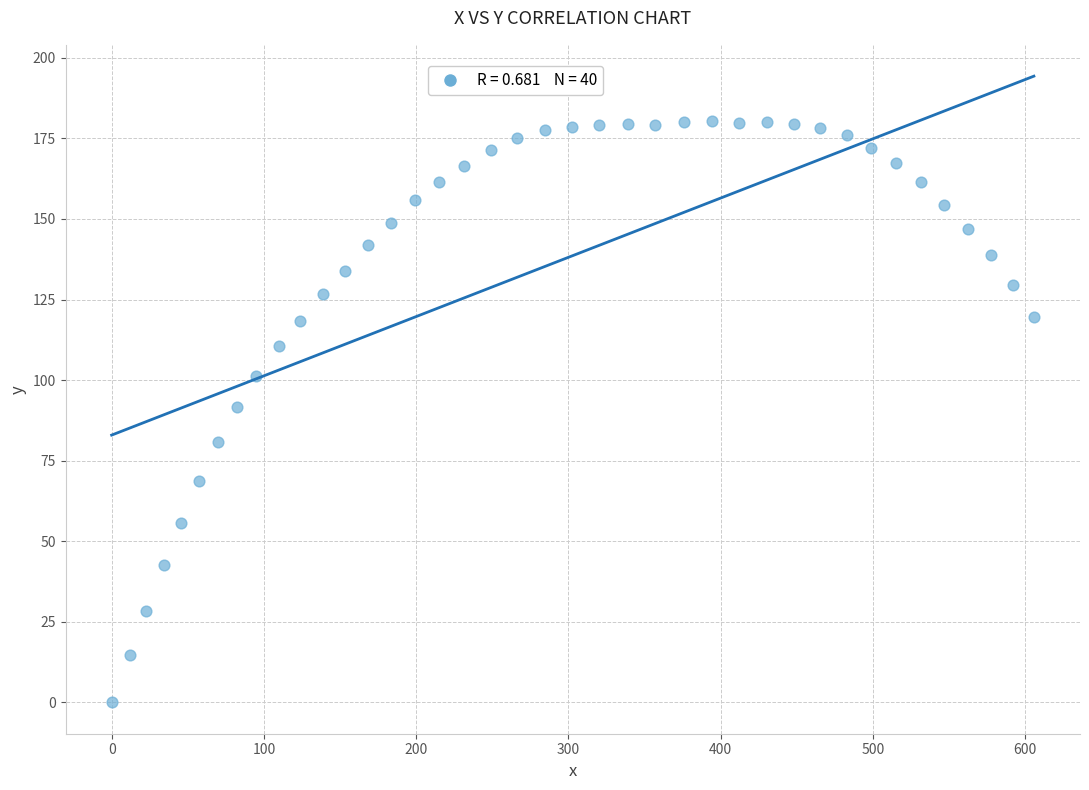

What is the range of X values (max minus min)?

605.7